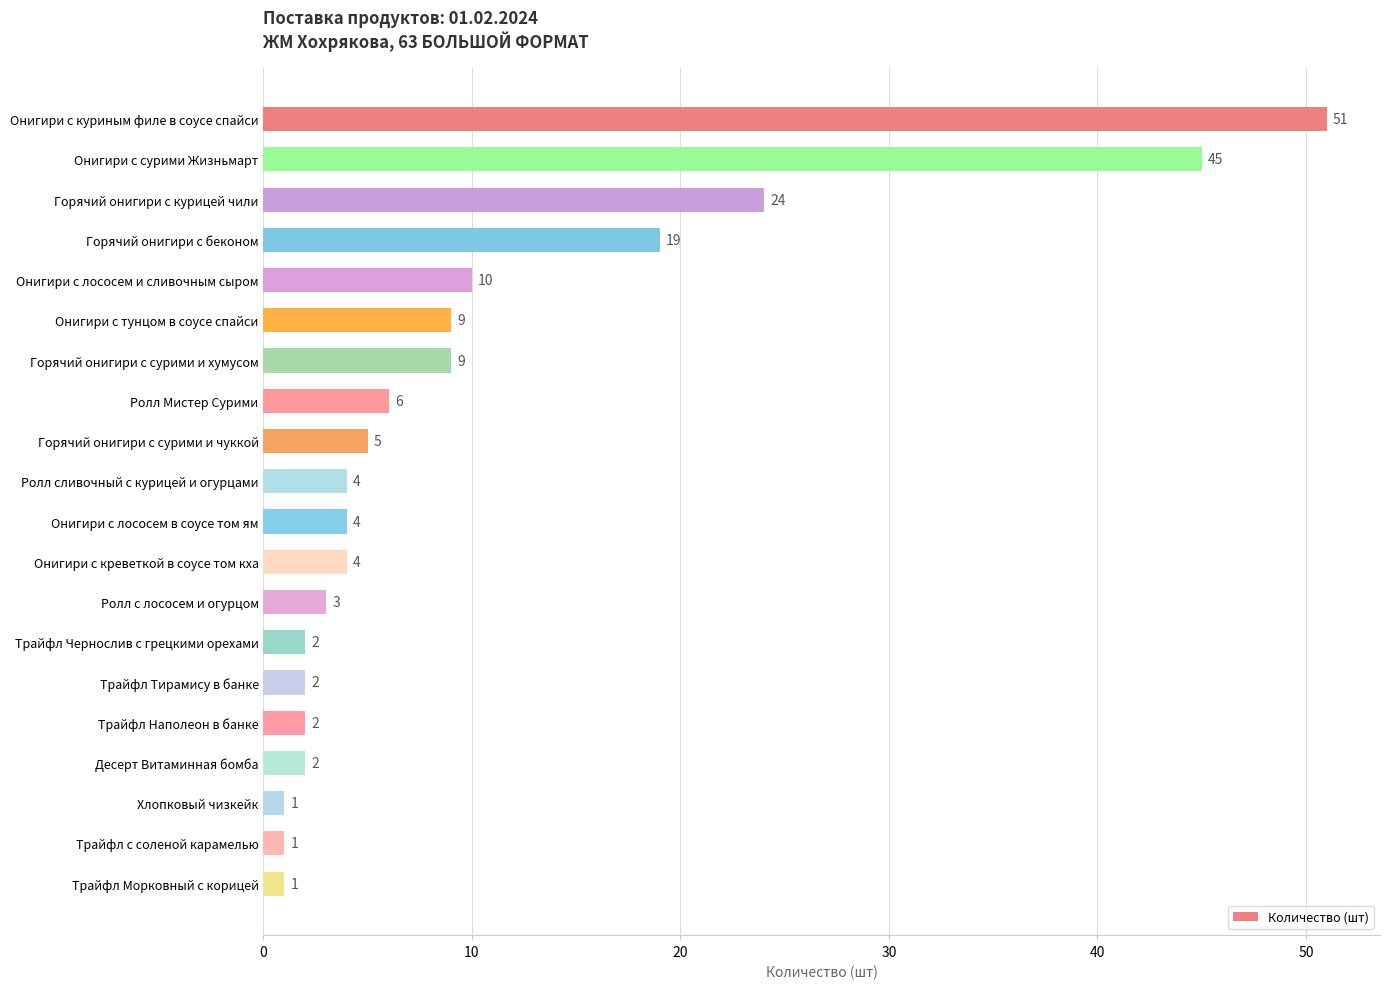

What is the label of the 1st bar from the bottom?

Трайфл Морковный с корицей